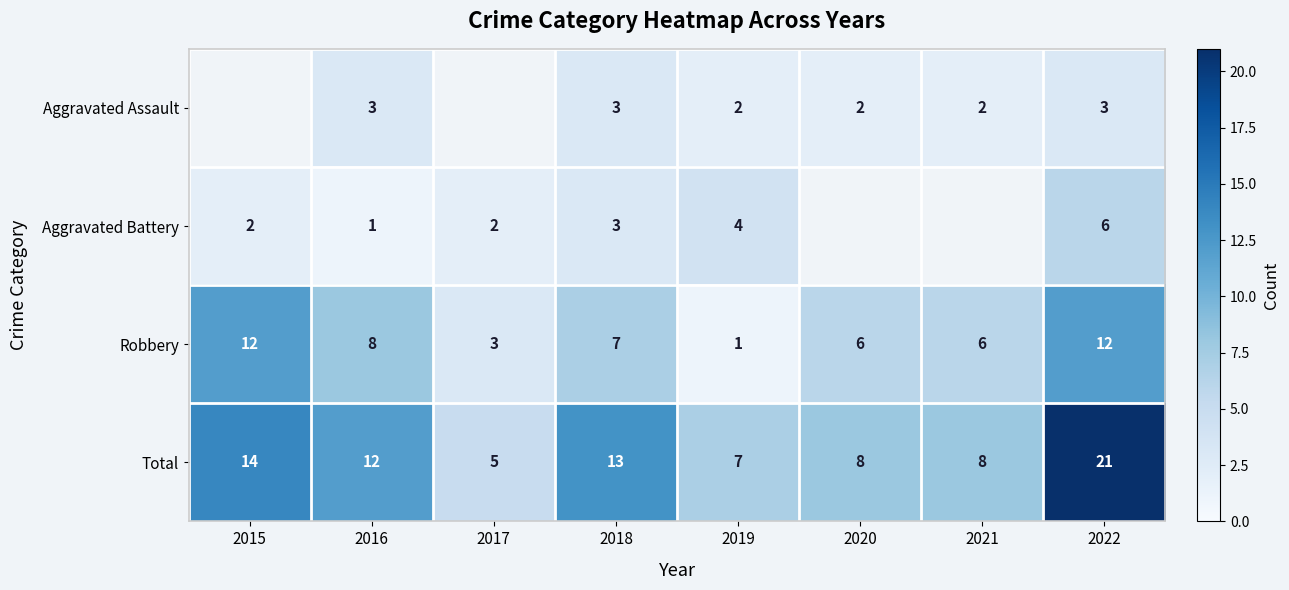

Which category has the lowest value across all series?

2016